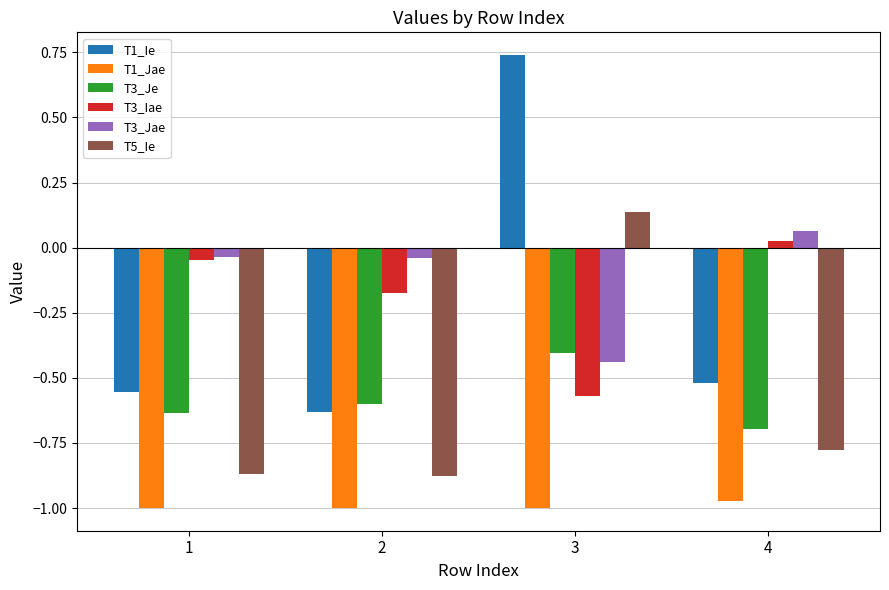

True or false: T3_Je has a value of -0.6 at 2.

True